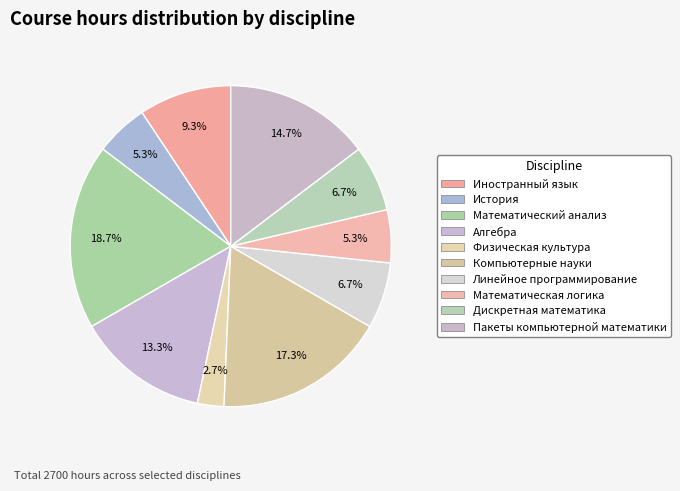

To the nearest percent, what portion does Дискретная математика represent?

7%